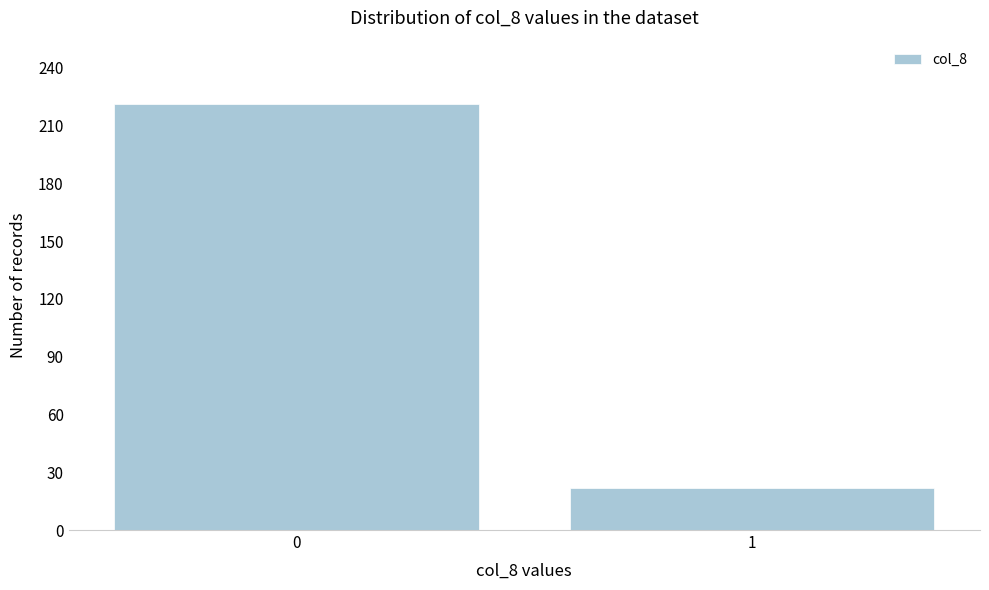

Reading left to right, list all the values displayed in this chart.

0=221	1=22